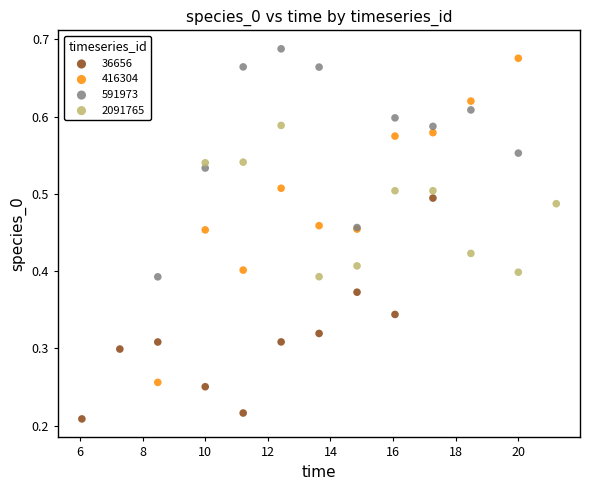

Which series has the widest spread of Y values?

416304